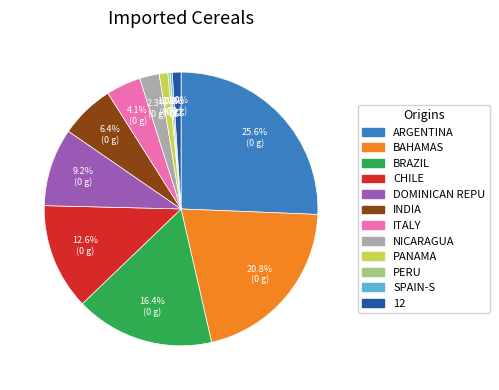

Is ARGENTINA the majority of the pie?

No